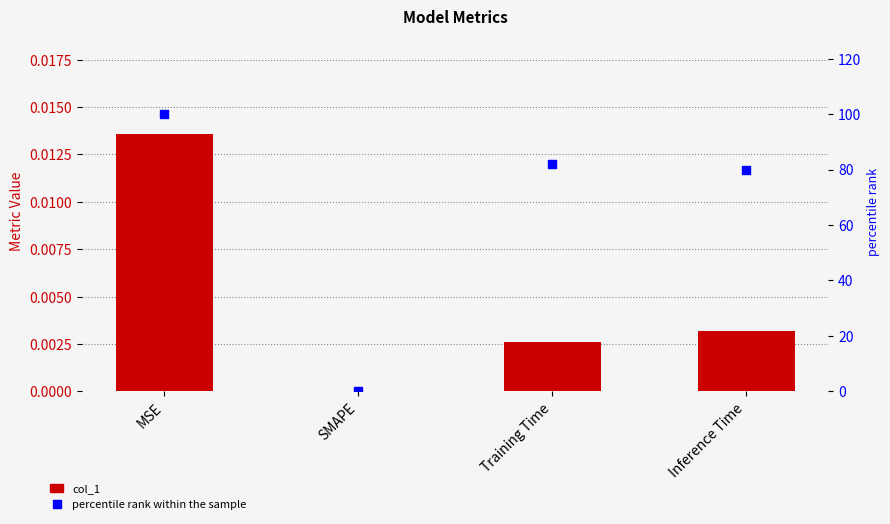

Is the value of percentile rank within the sample at MSE greater than the value of col_1 at Training Time?

Yes